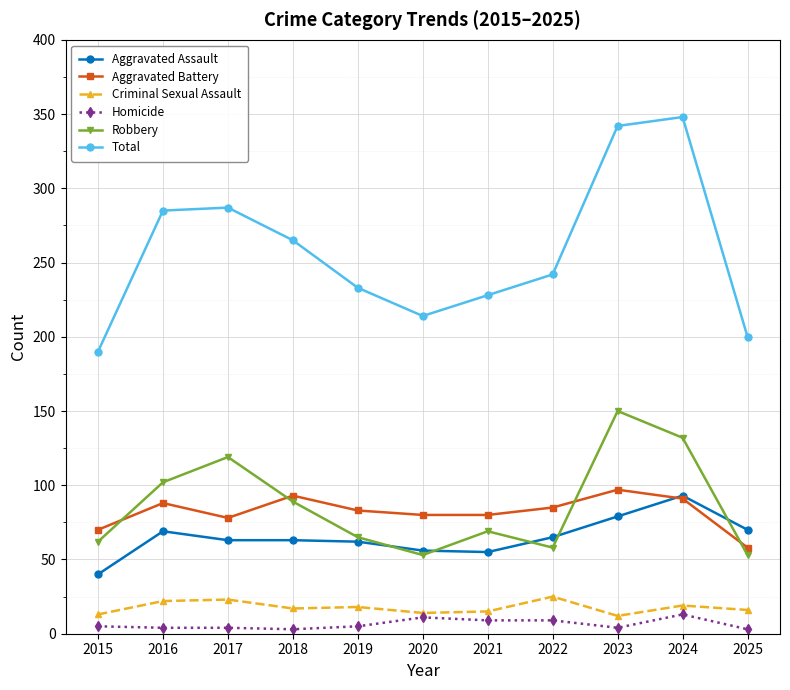

How many interior local peaks does the Robbery series have?

3